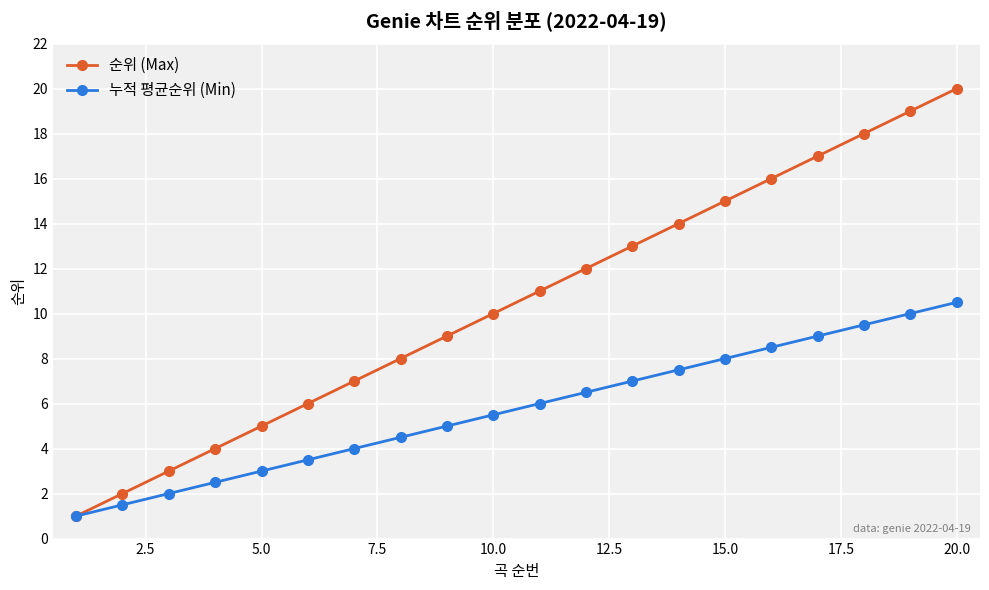

Which series has the widest spread of values?

순위 (Max)